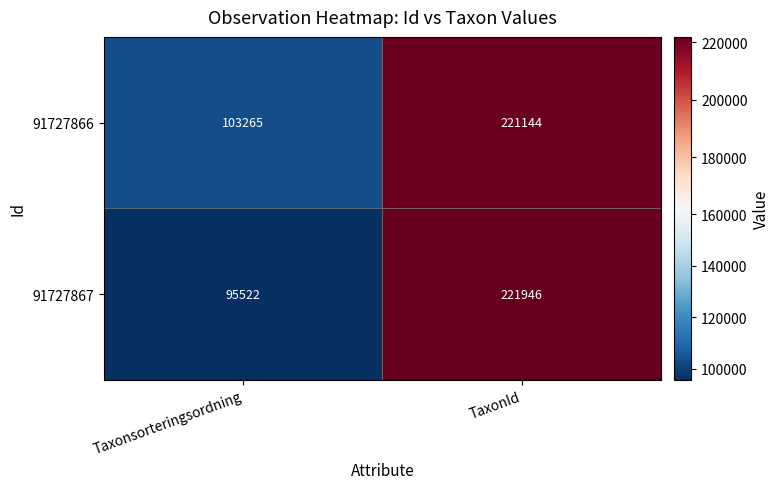

How many data points does each series have?

2